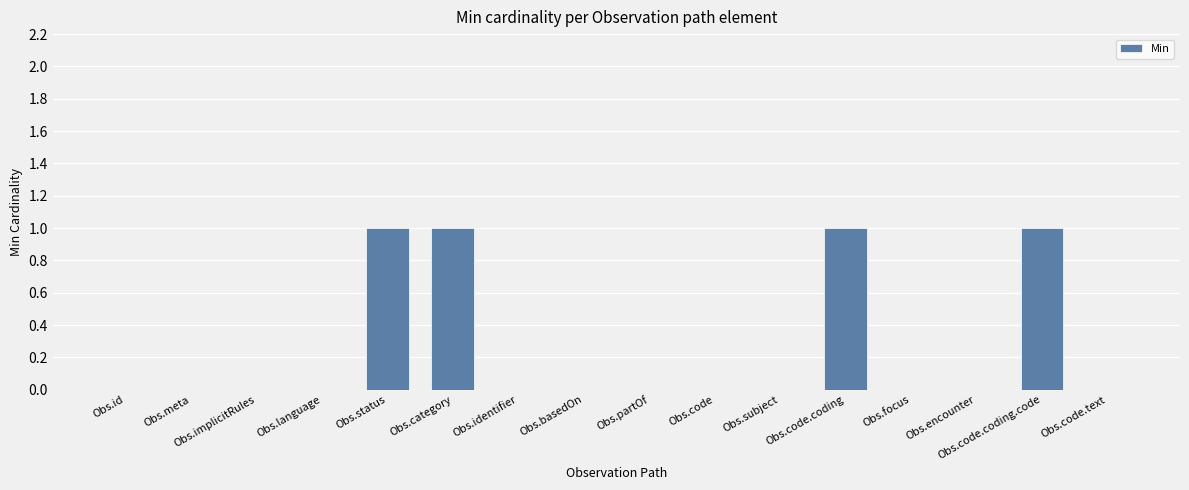

What is the change in value from Obs.subject to Obs.code.coding?

+1